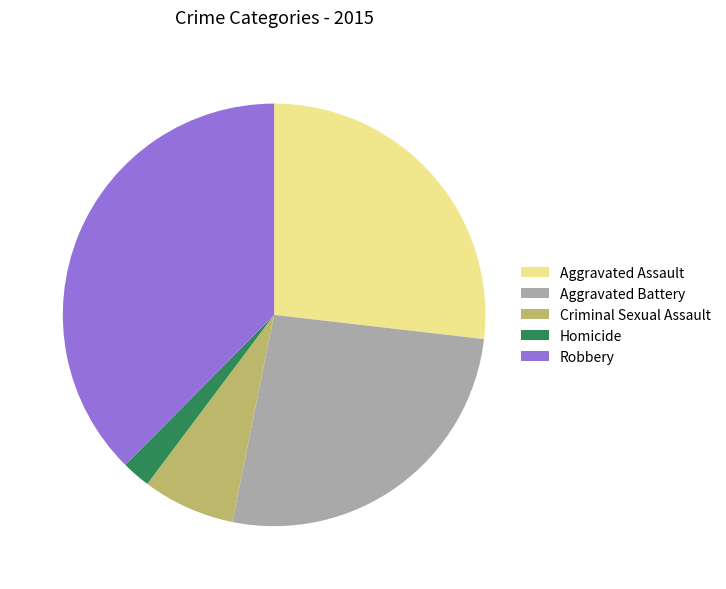

How many slices are in this pie chart?

5